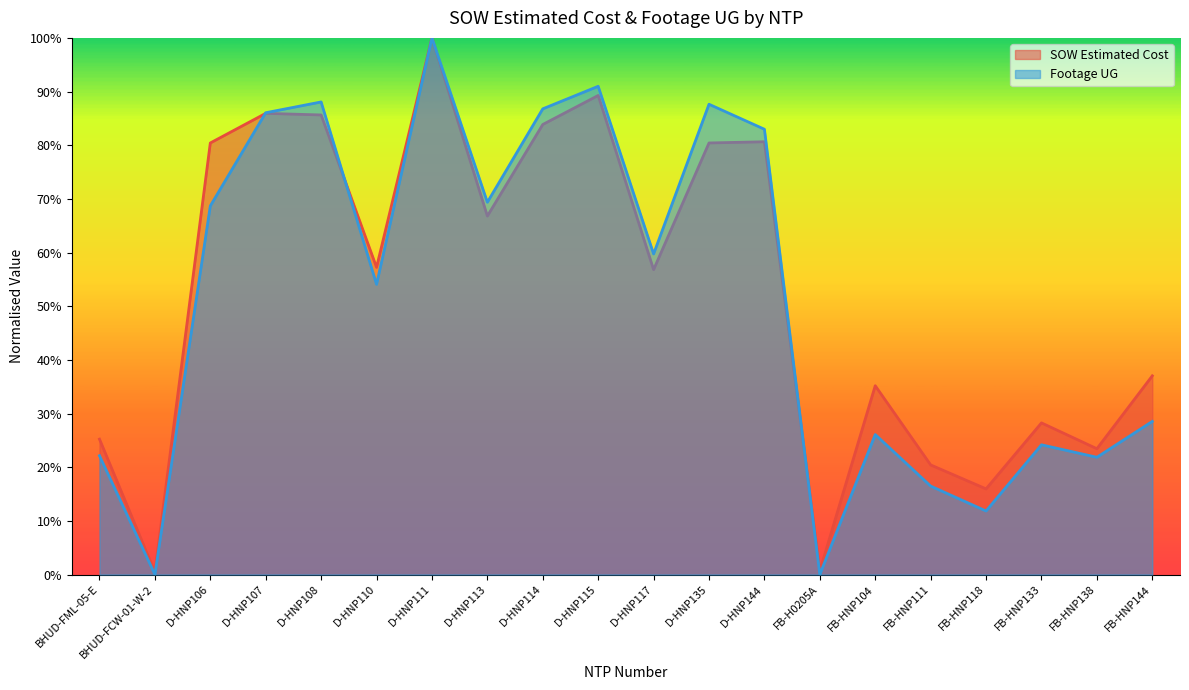

What is the difference between the maximum and minimum values in the Footage UG series?

1.0